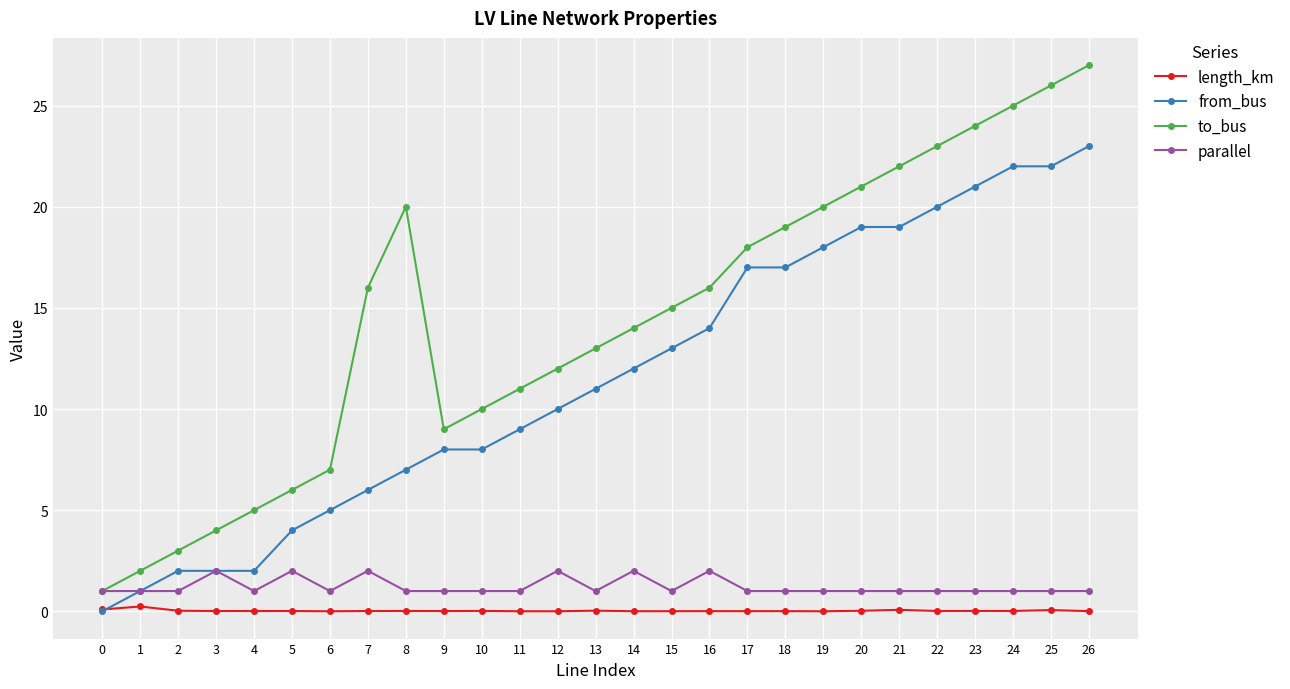

Count the number of data series in this chart.

4